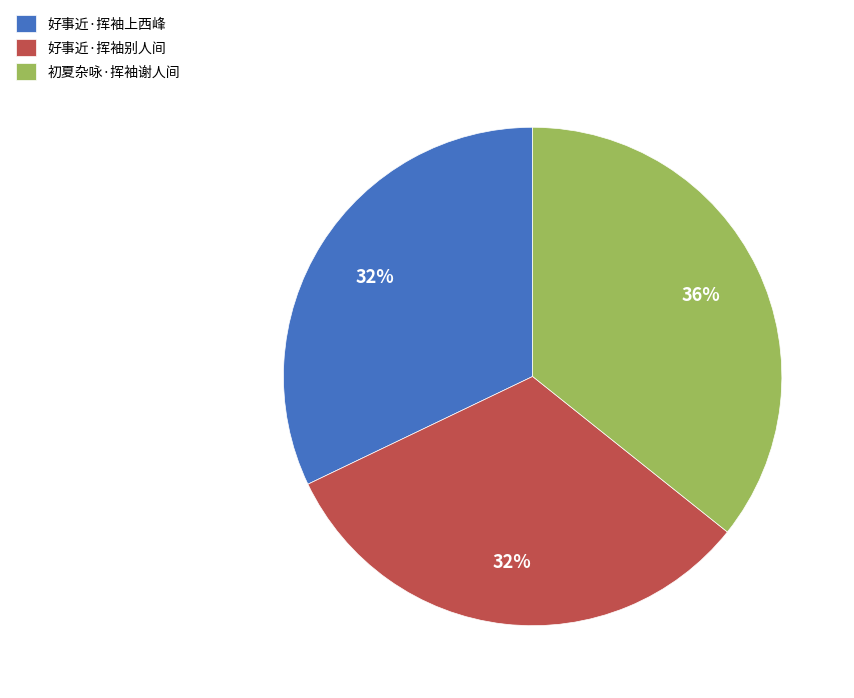

To the nearest percent, what portion does 初夏杂咏·挥袖谢人间 represent?

36%